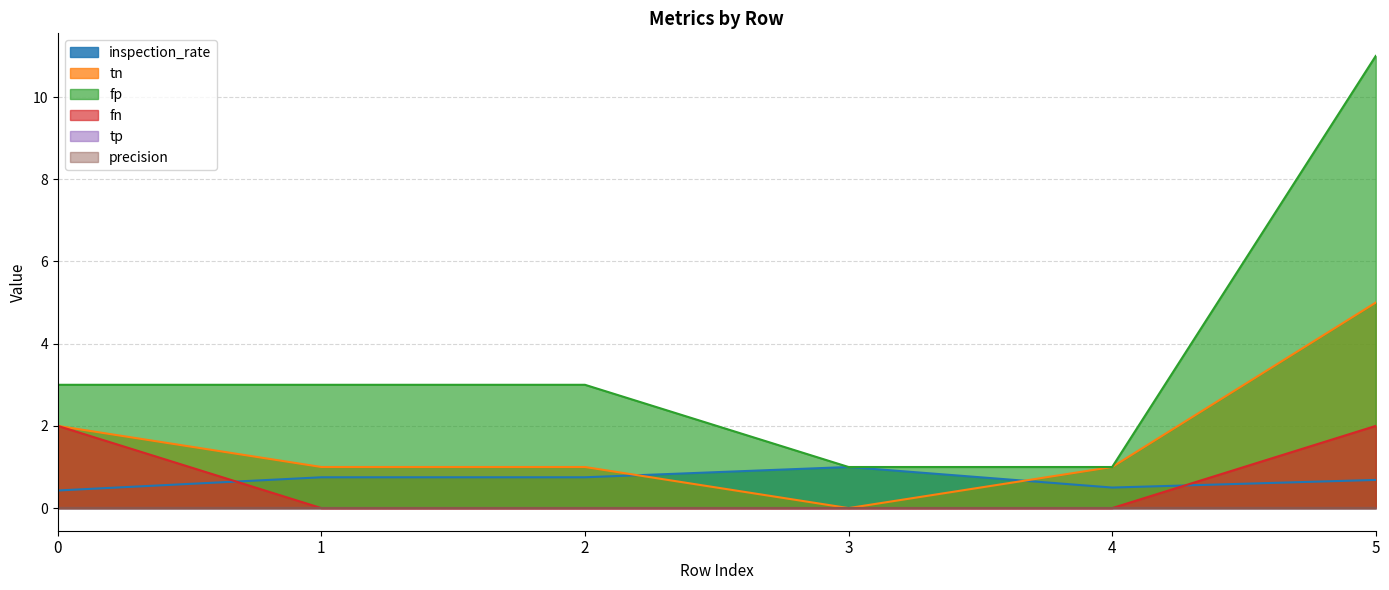

Which series has the largest total across all categories?

fp